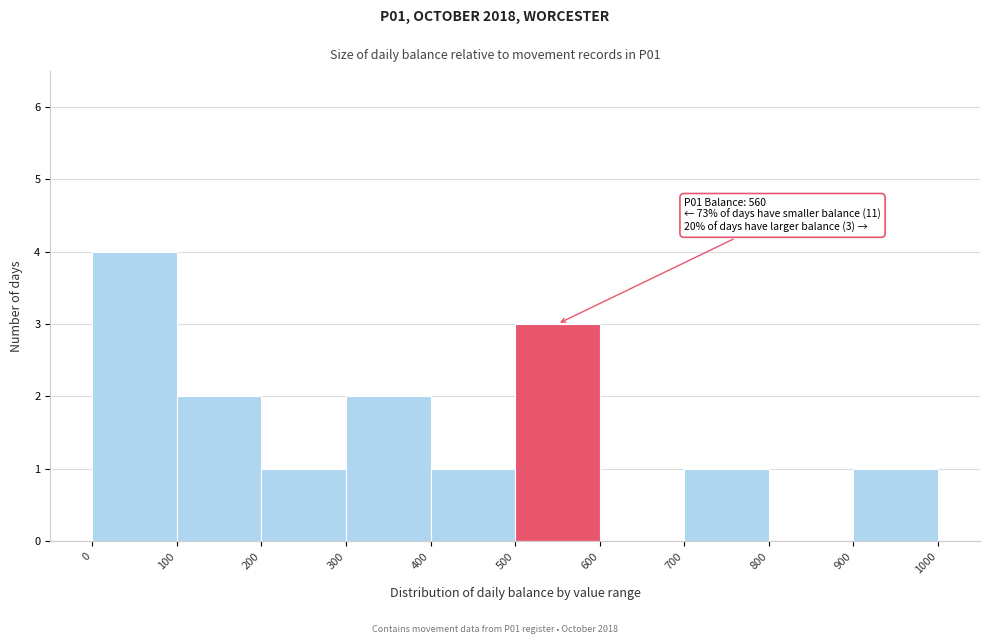

Over which range of the x-axis is the bar tallest?

0 to 100